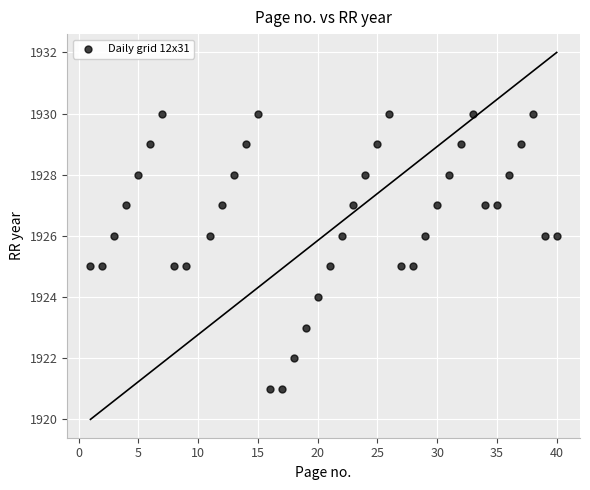

What is the range of X values (max minus min)?

39